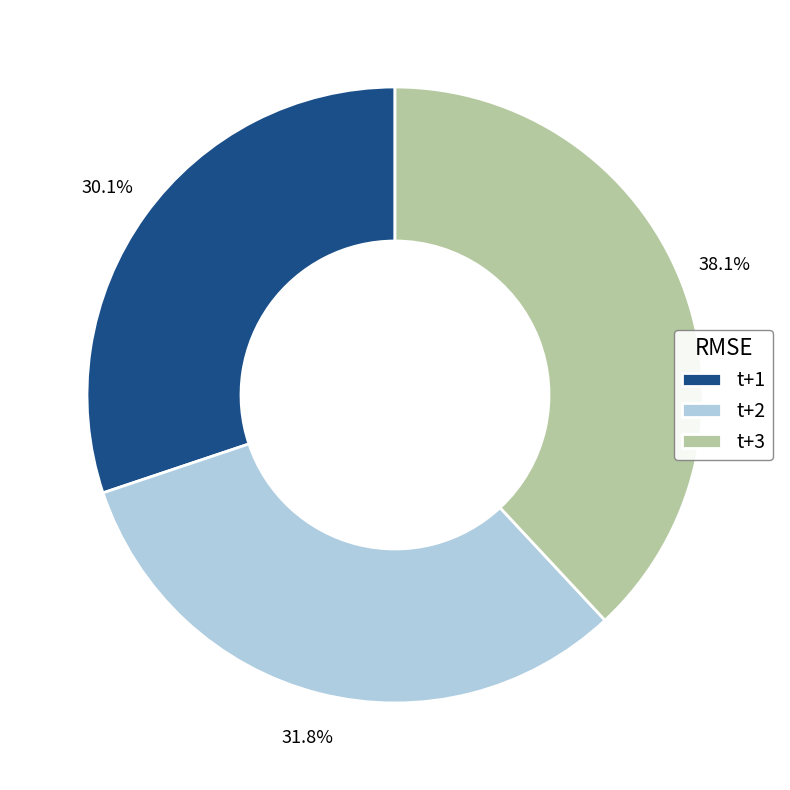

What percentage is the t+3 slice, to the nearest percent?

38%